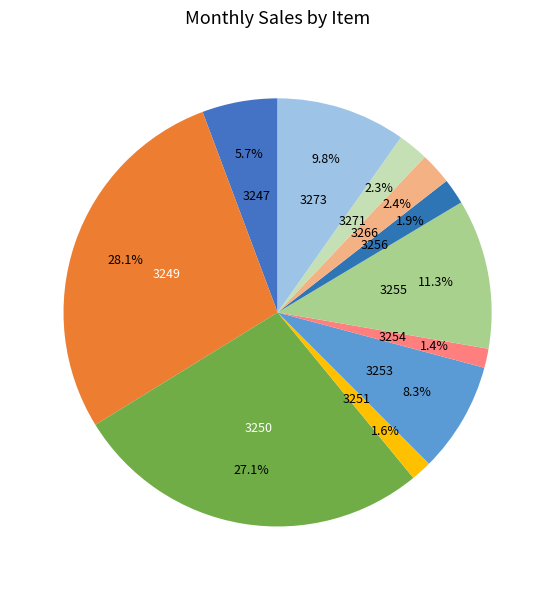

How much of the chart is everything except 3266?

97.6%